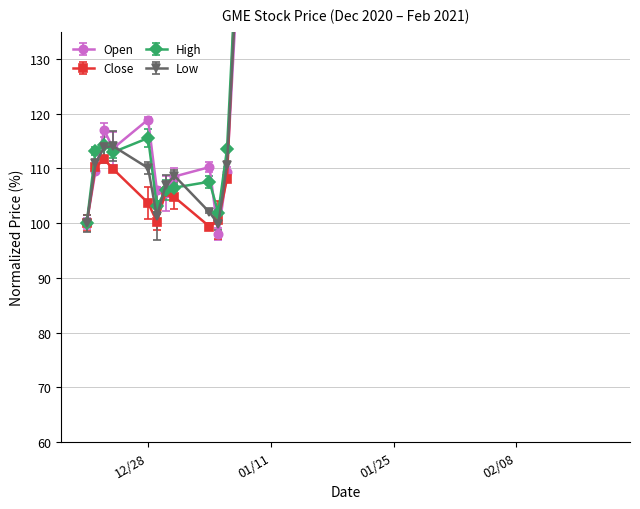

How many lines are shown in the chart?

4